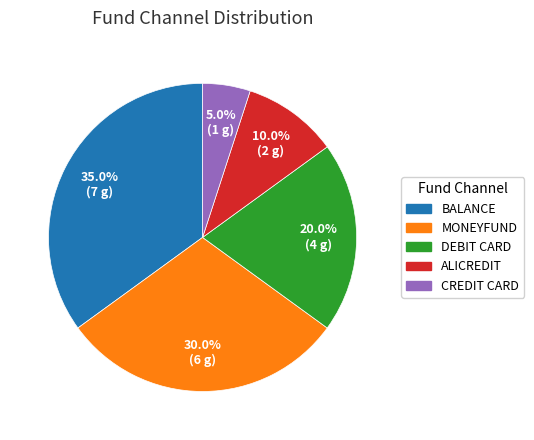

Which category has the biggest portion of the pie?

BALANCE